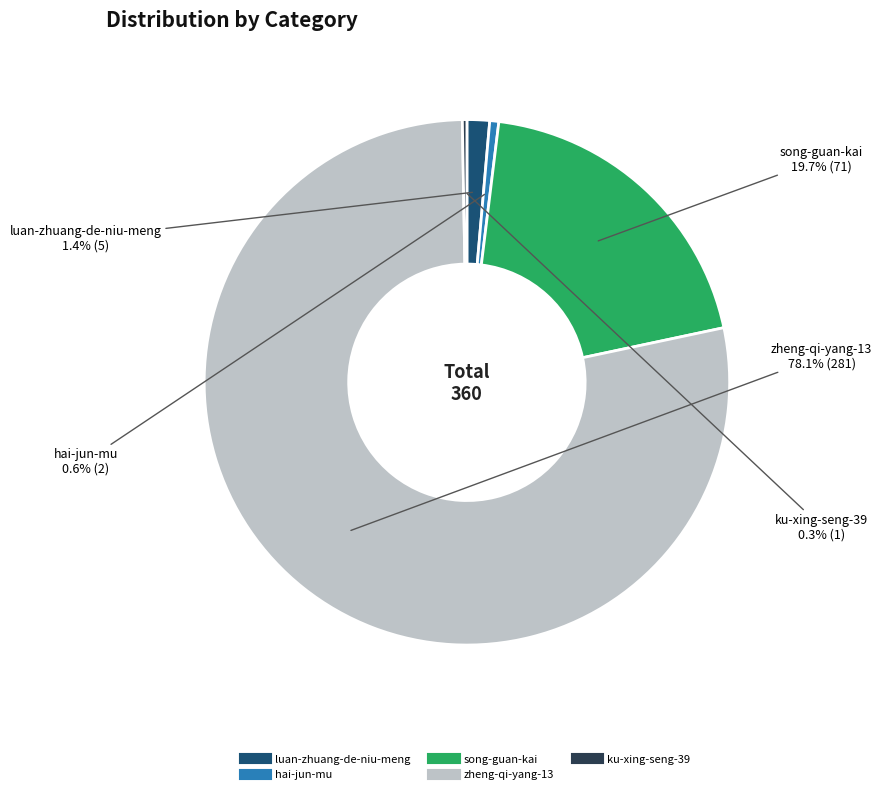

Is there a majority slice in this chart?

Yes